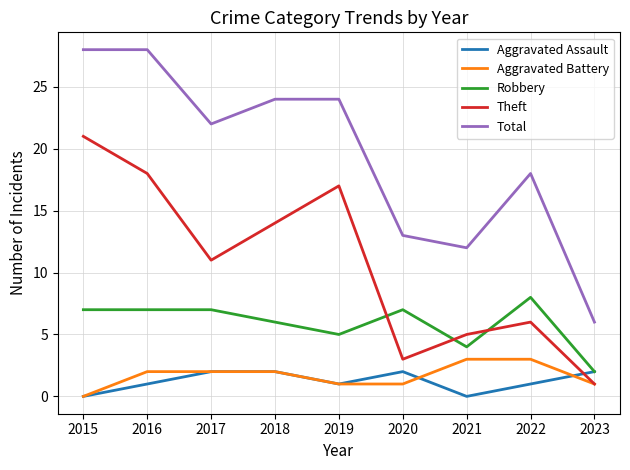

Which series has the largest total across all categories?

Total